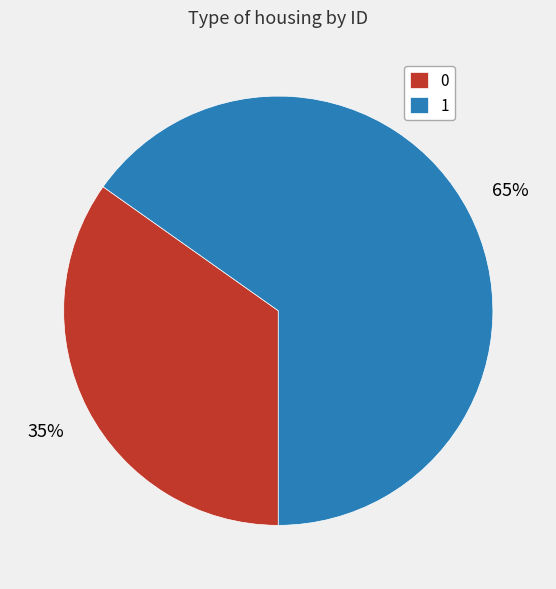

The 0 slice represents 46% of the pie. True or false?

False